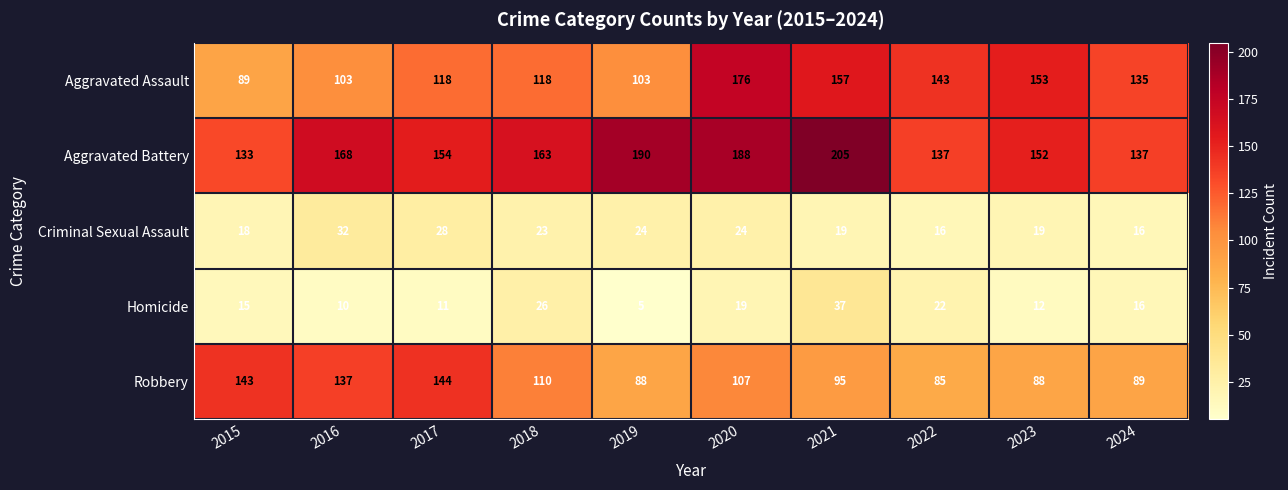

Where does the Aggravated Assault series first go above 135?

2020